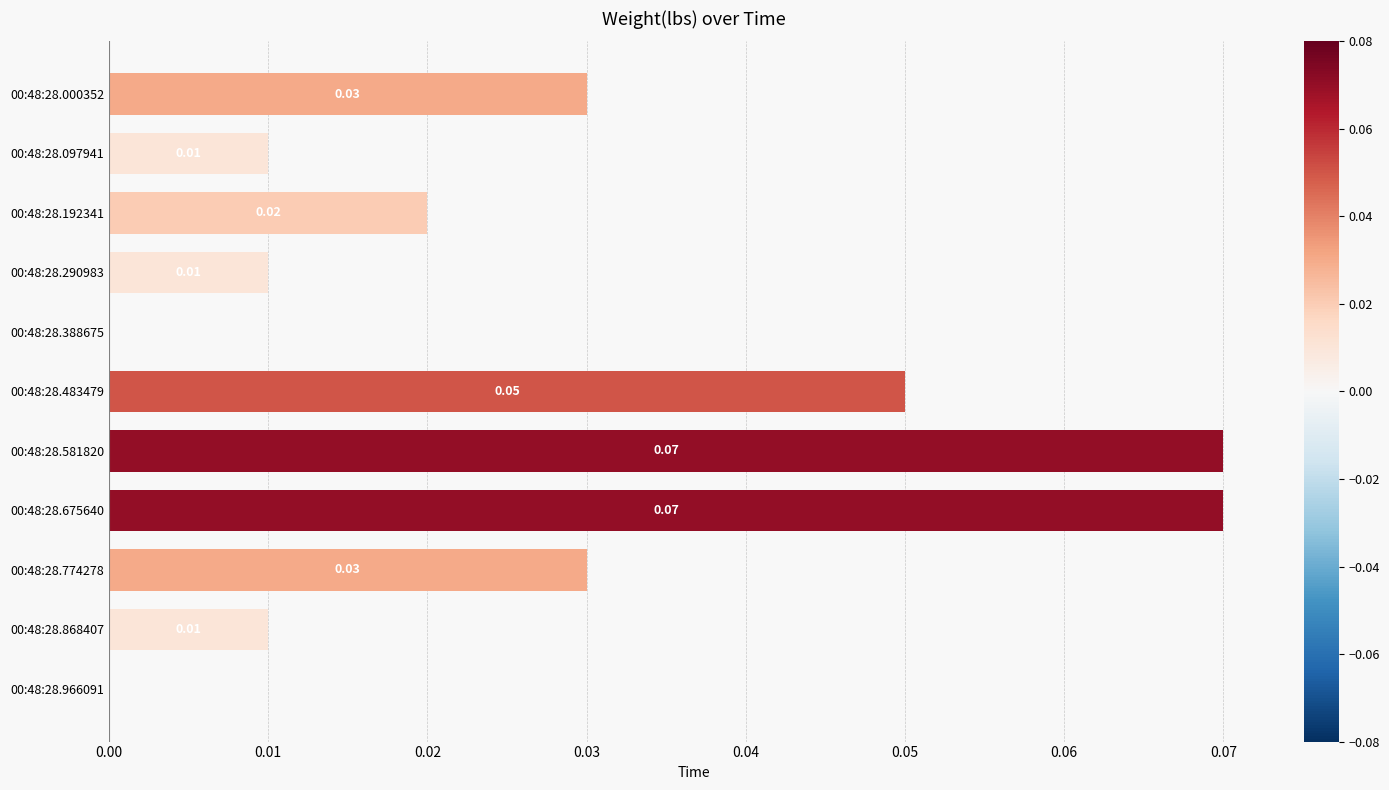

How many positive values are there?

9